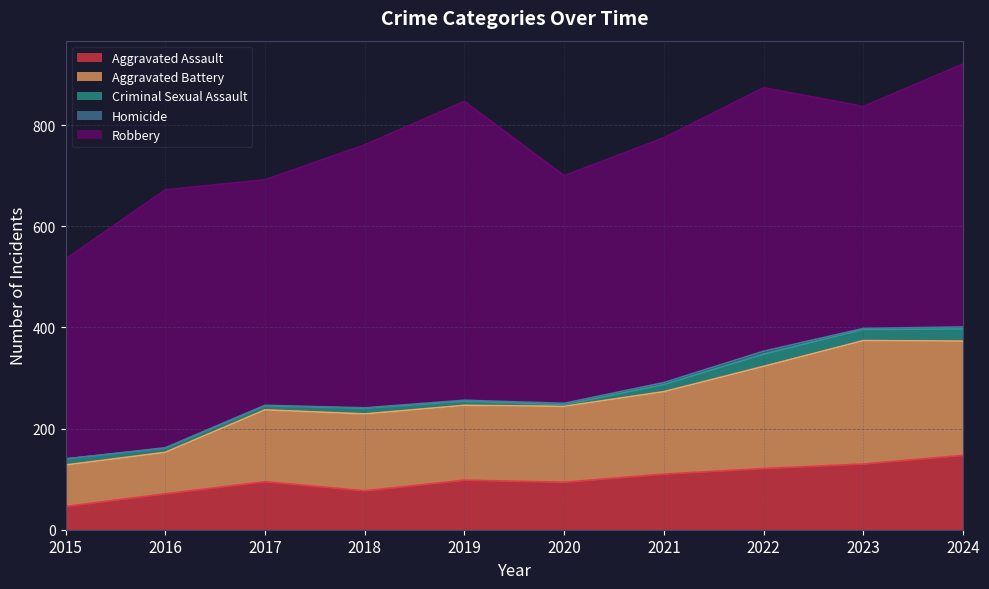

Rank the series at 2016 from lowest to highest value.

Homicide, Criminal Sexual Assault, Aggravated Assault, Aggravated Battery, Robbery